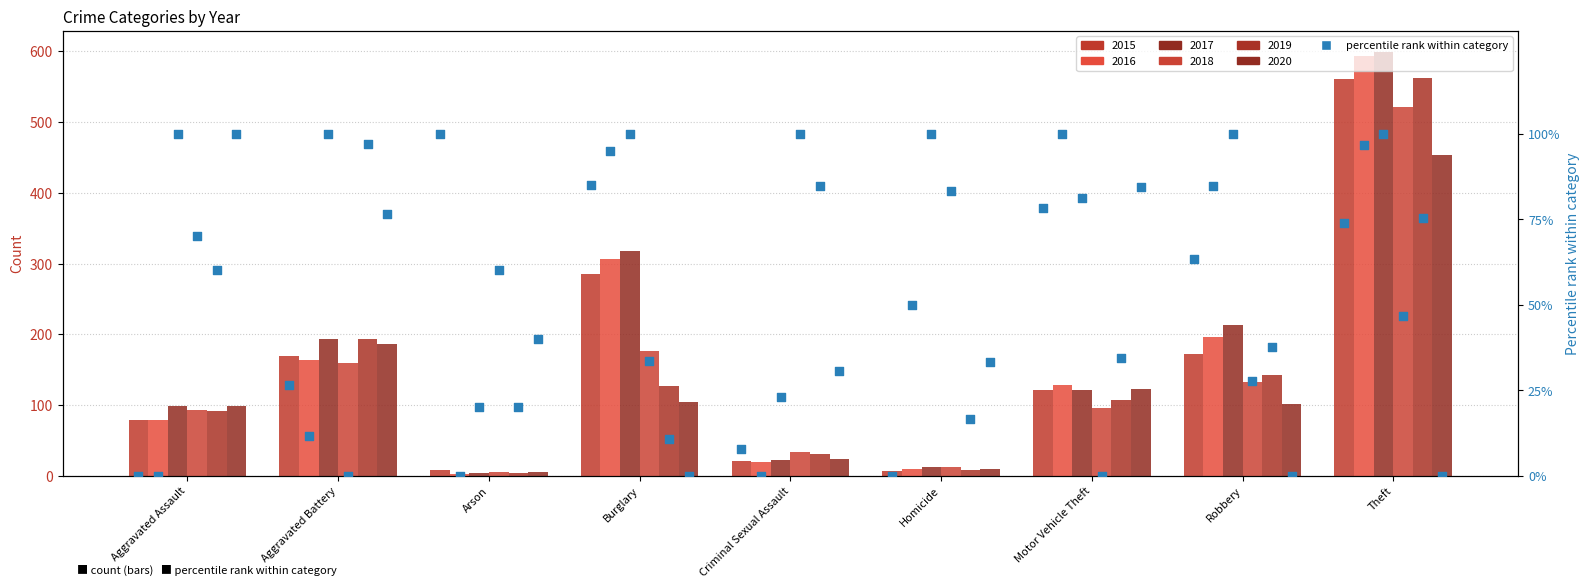

Which series contains the lowest Y value?

2016